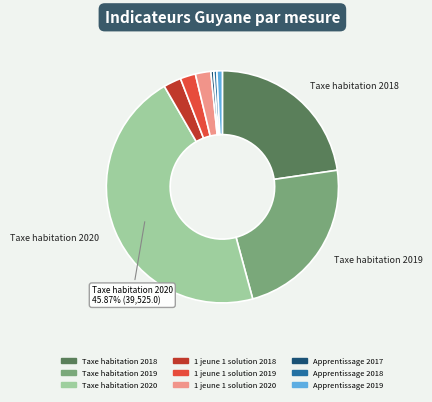

Combined, do Taxe habitation 2018 and 1 jeune 1 solution 2018 account for over 50%?

No